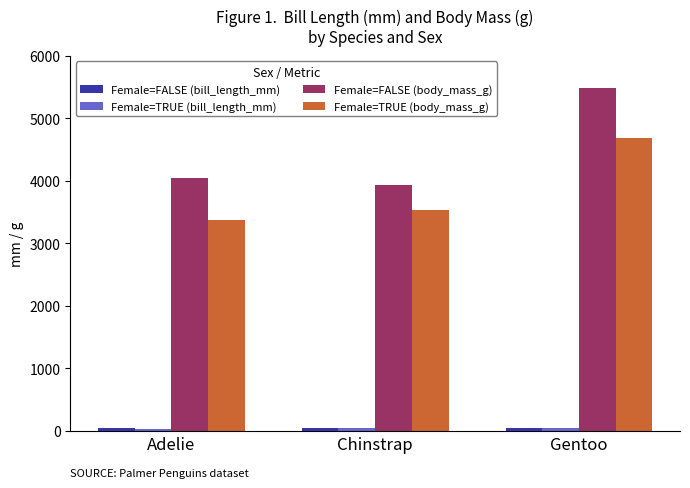

True or false: Female=FALSE (body_mass_g) has a value of 4043.5 at Adelie.

True